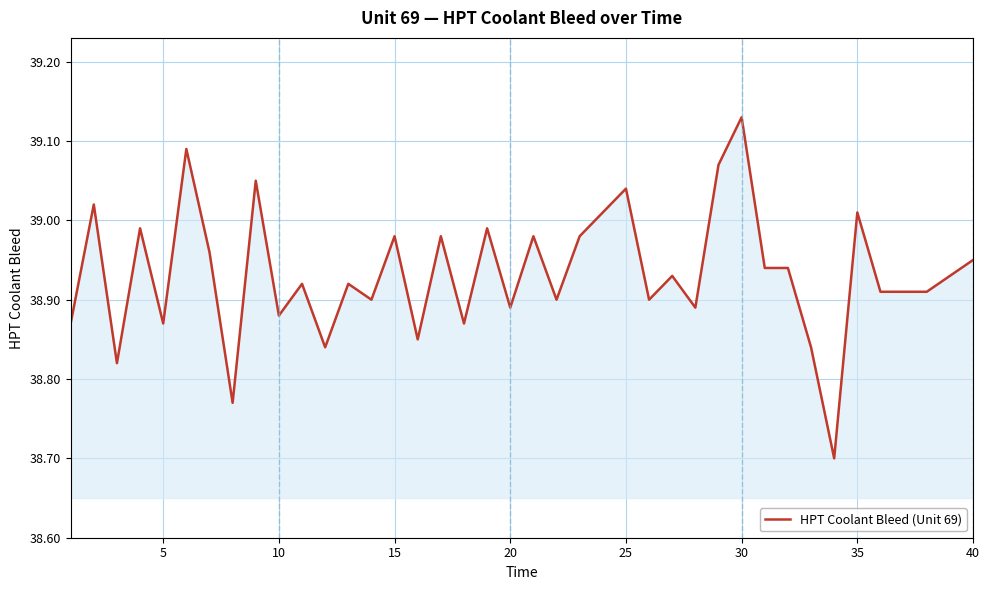

What is the difference between the second highest and second lowest values?

0.3